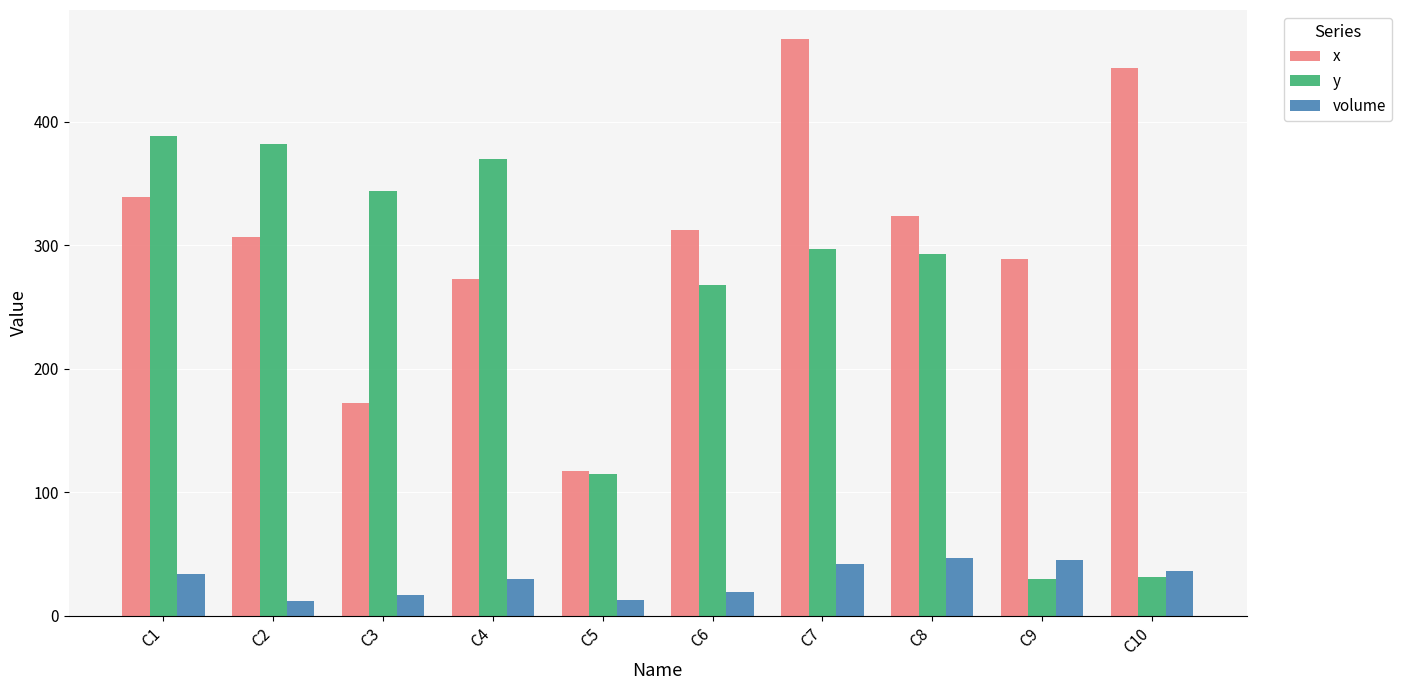

What is the spread (max minus min) of values at C7?

425